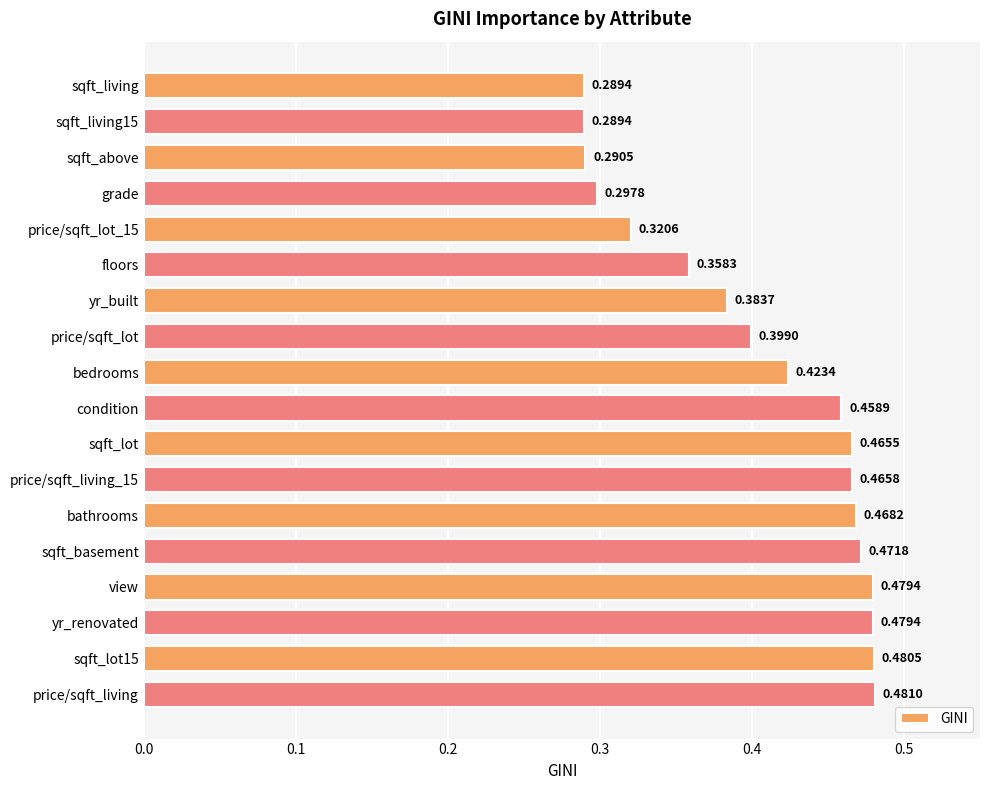

What is the label of the 8th bar from the bottom?

sqft_lot